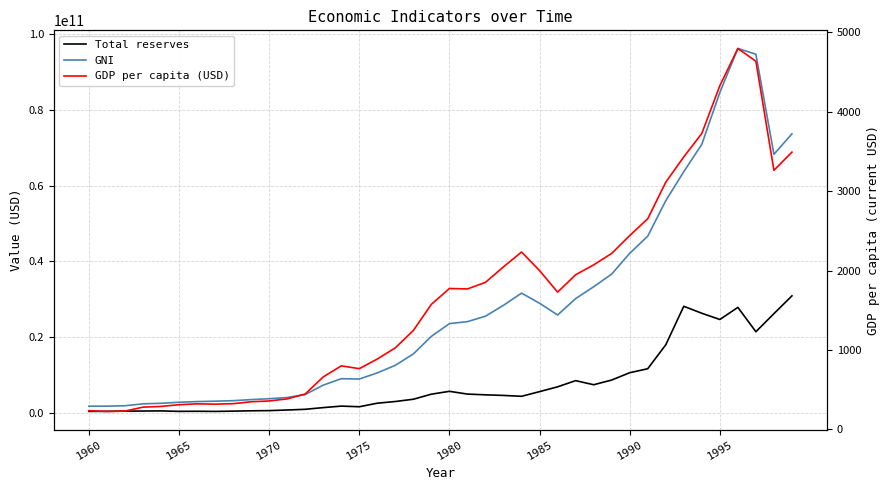

What are all the series names shown in the legend?

Total reserves, GNI, GDP per capita (USD)